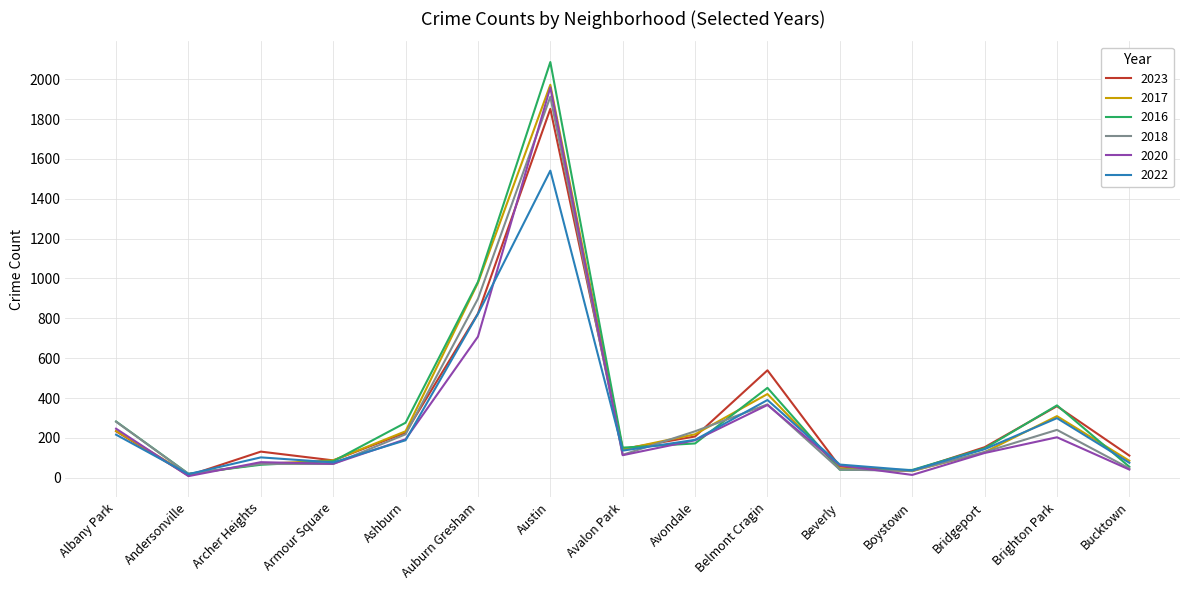

What is the greatest value displayed?

2086